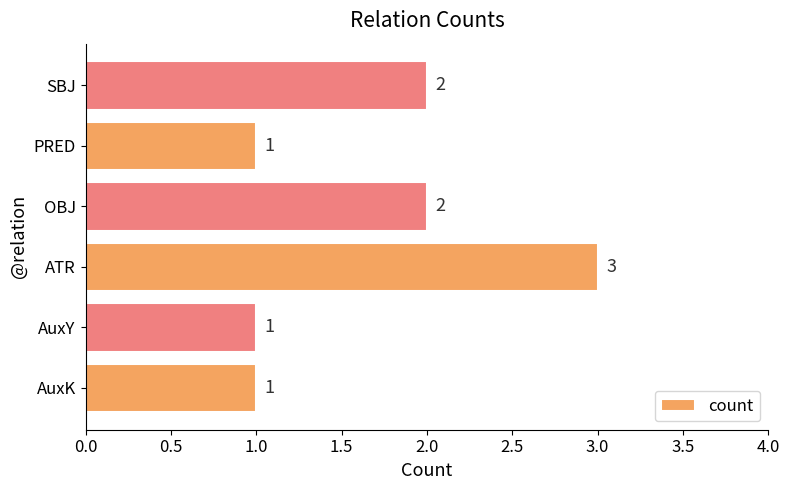

Which label corresponds to the largest value in the chart?

ATR